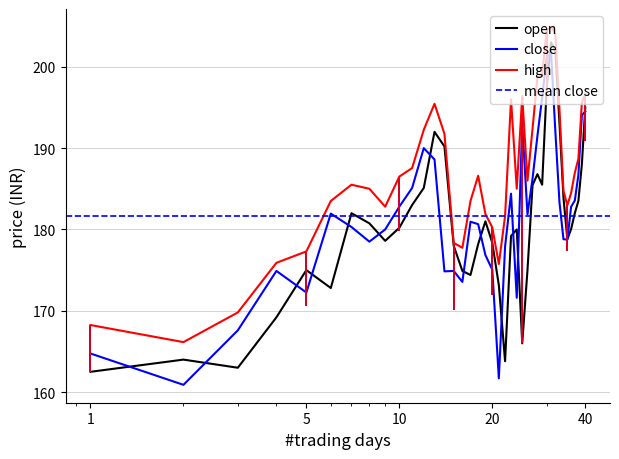

What is the highest value of the open series?

203.0